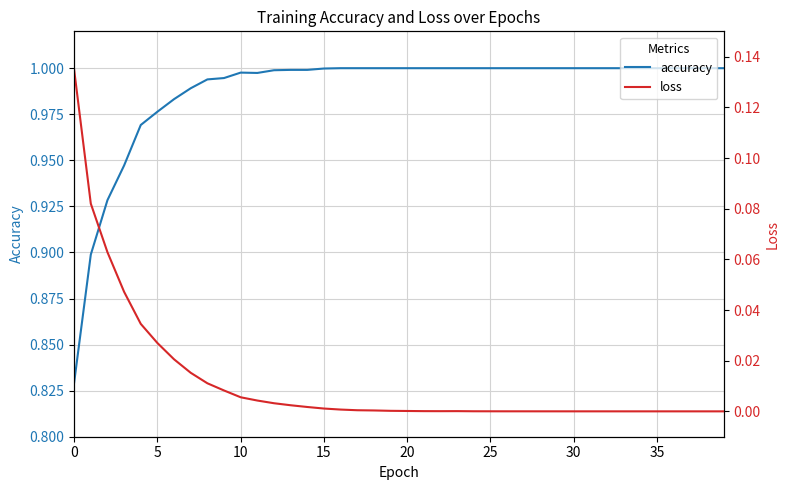

The loss series shows 0.0 at 19. True or false?

True